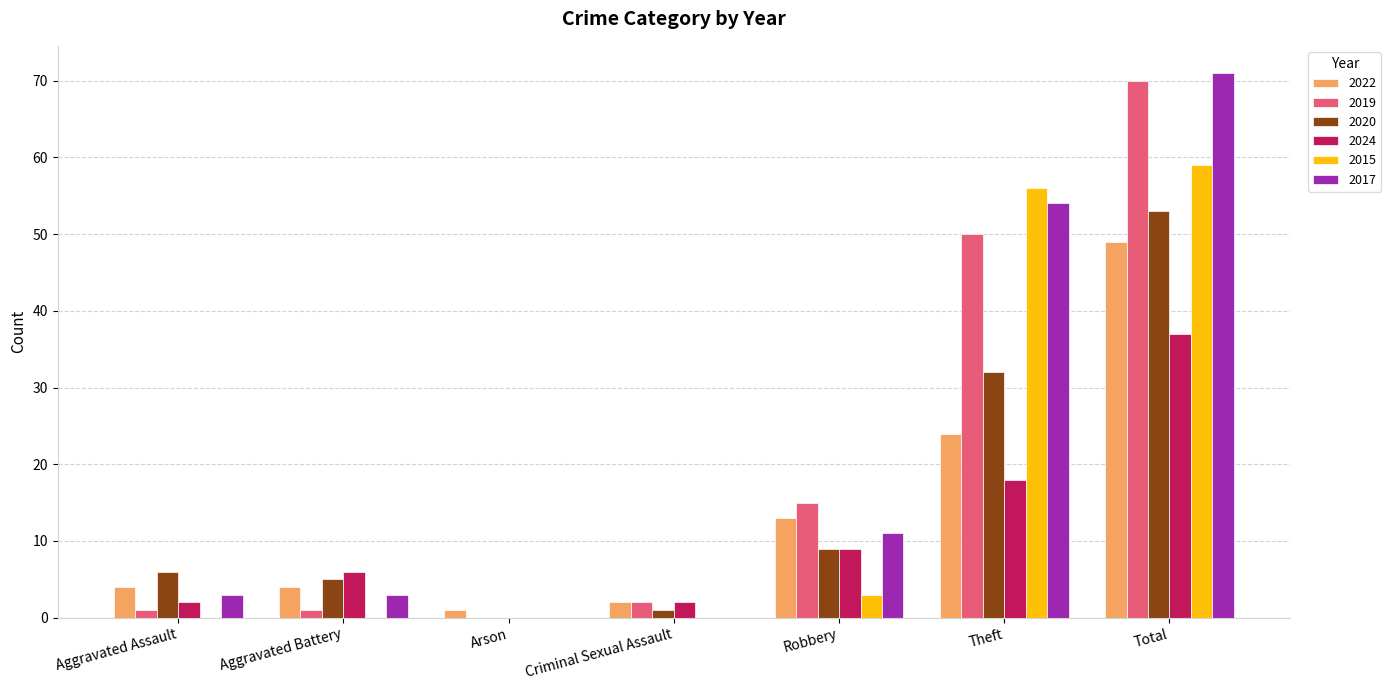

What is the highest value of the 2017 series?

71